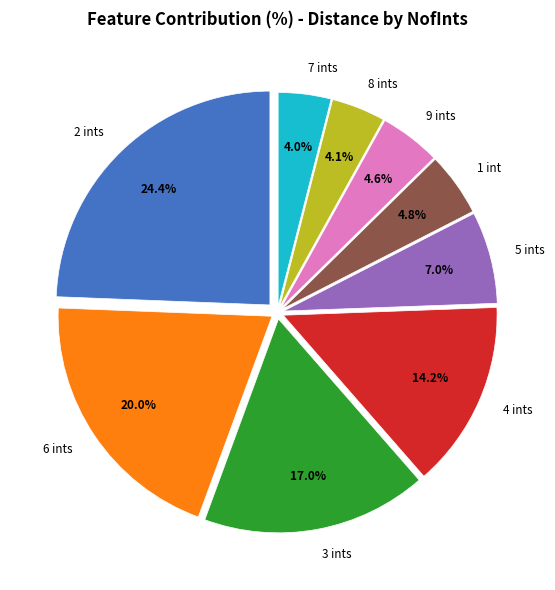

Count the number of slices in the pie.

9